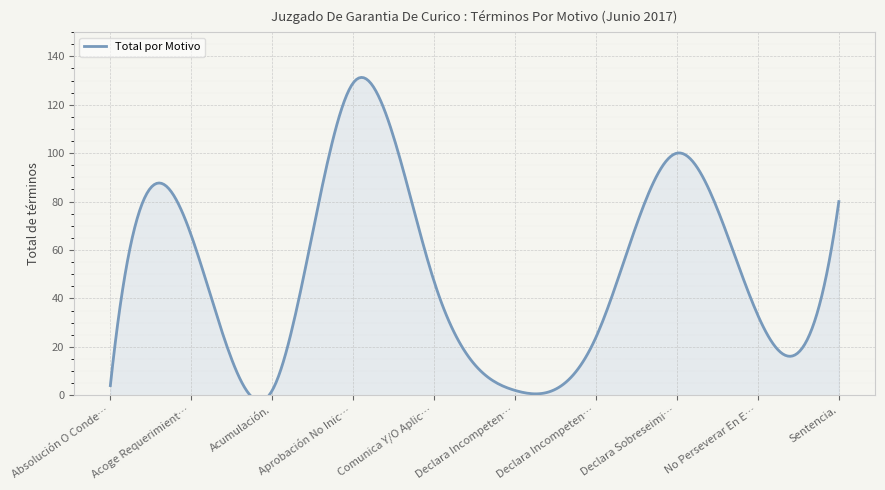

The chart shows a value of 50 at No Perseverar En El Procedimiento.. True or false?

False